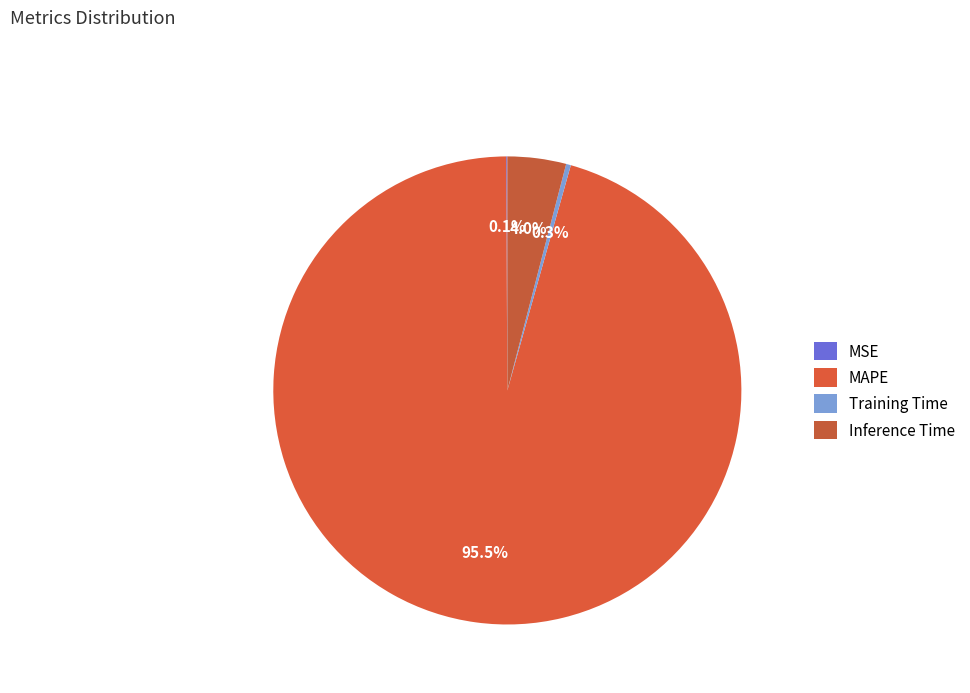

The MSE slice represents 10% of the pie. True or false?

False